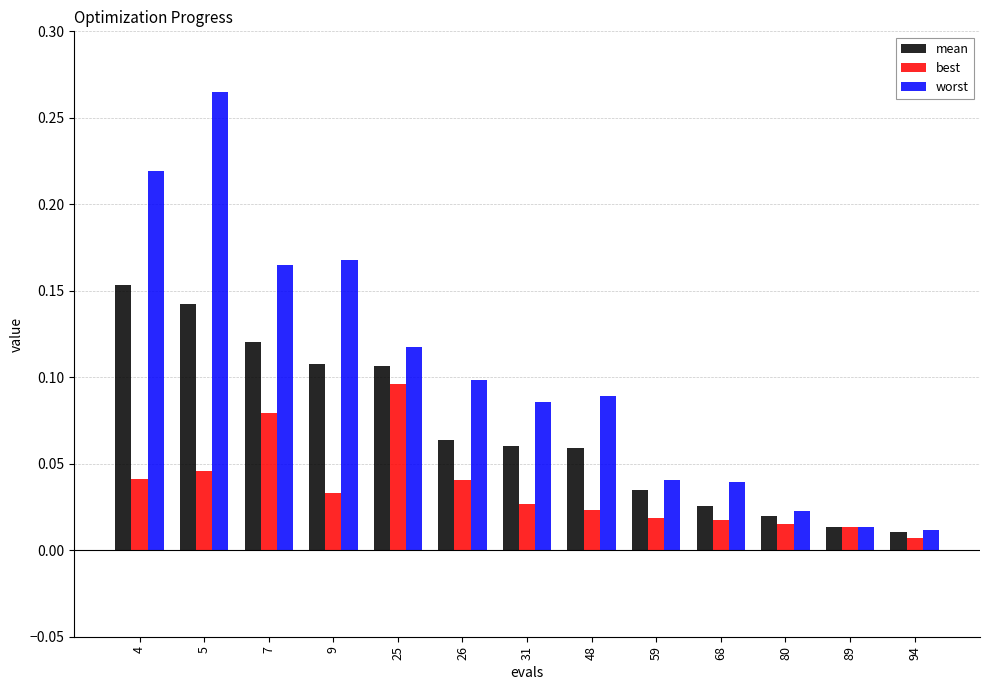

Are the bars horizontal?

No